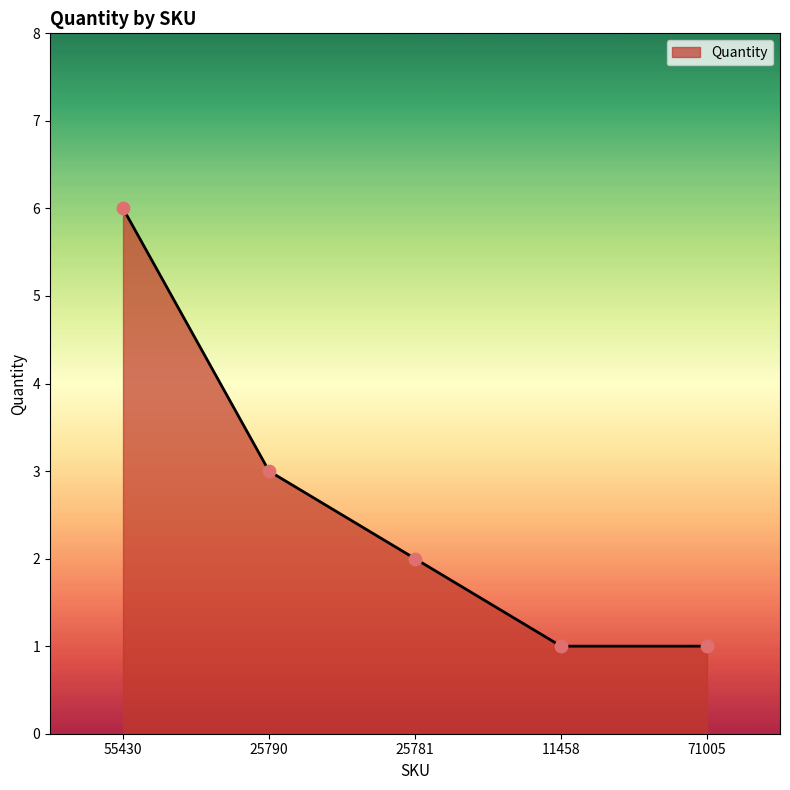

Approximately how many times larger is the value at 25781 compared to 11458?

2.0